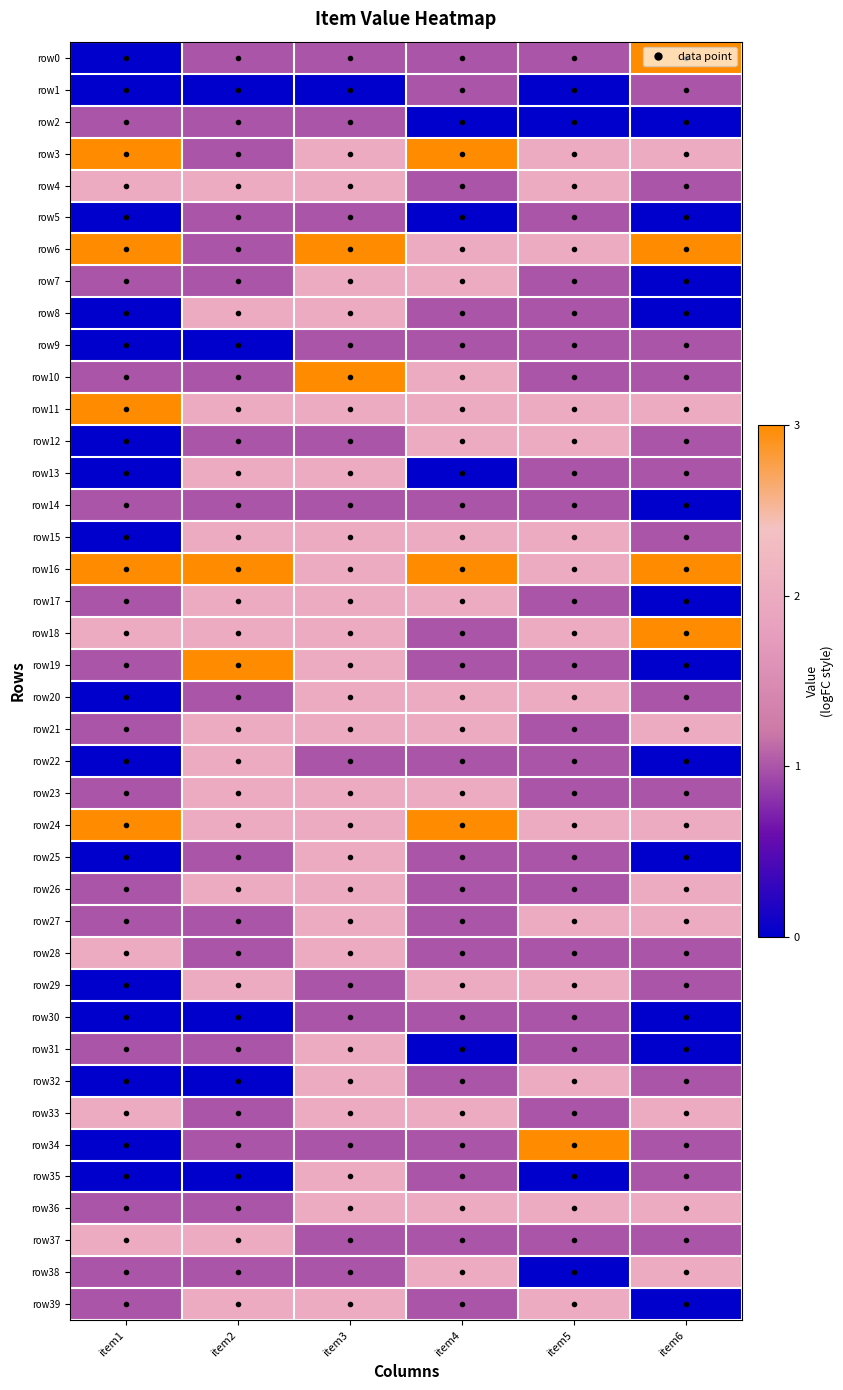

Between item1 and item3, which series saw the biggest shift?

row8